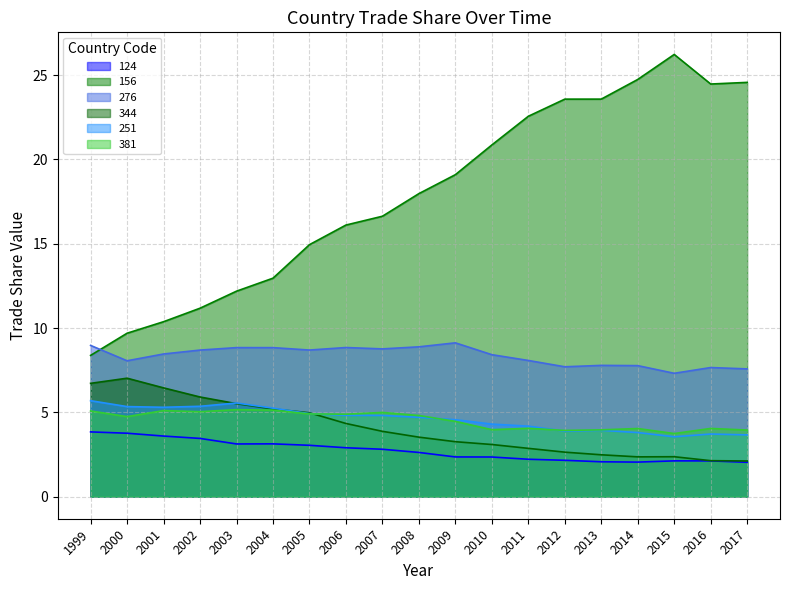

What are all the series names shown in the legend?

124, 156, 276, 344, 251, 381